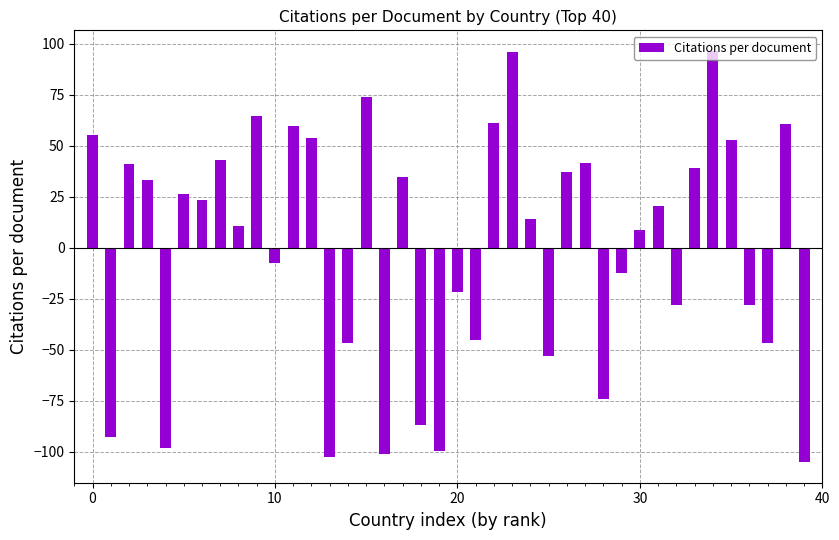

How many values are above zero?

23